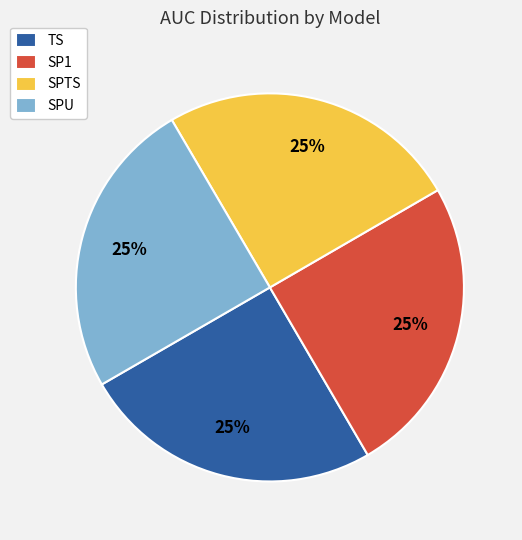

Is there any slice that represents more than half of the pie?

No